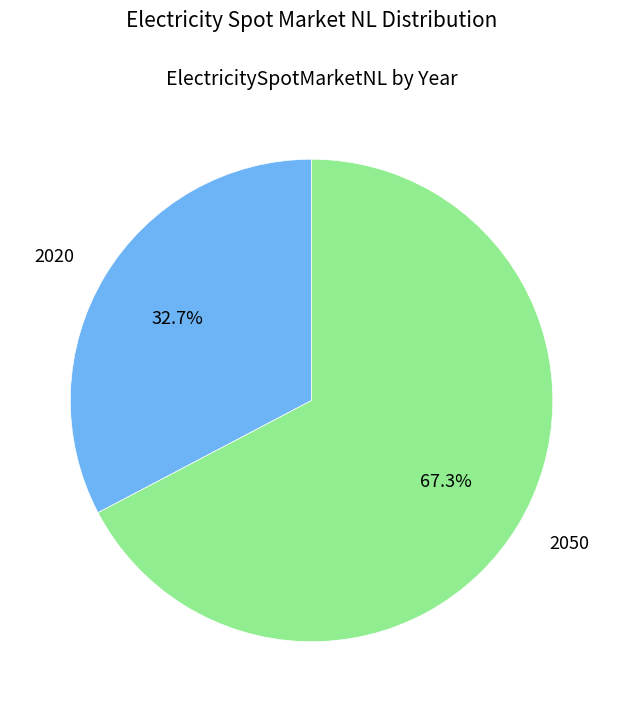

What is the ratio of the value at 2050 to the value at 2020?

2.1